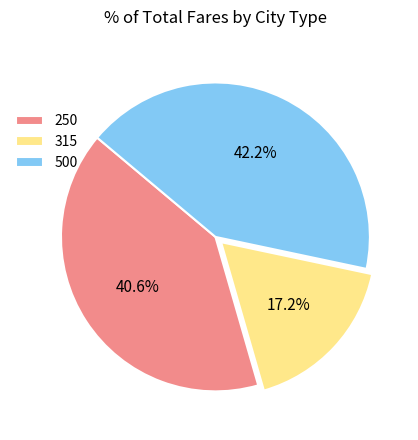

How many segments does this pie chart have?

3